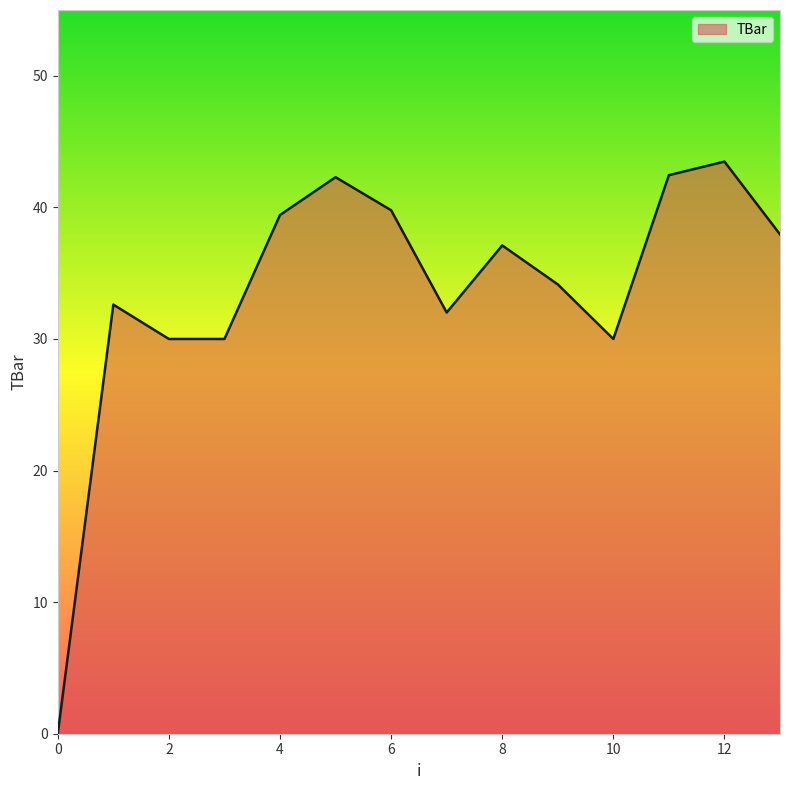

What is the difference between the maximum and minimum values?

43.5